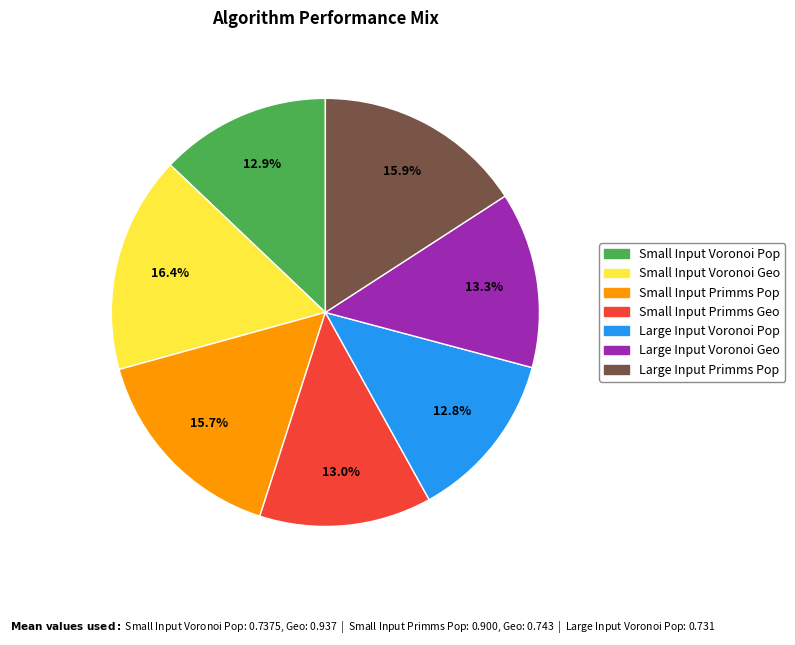

To the nearest percent, what percentage of the pie is Small Input Primms Geo?

13%